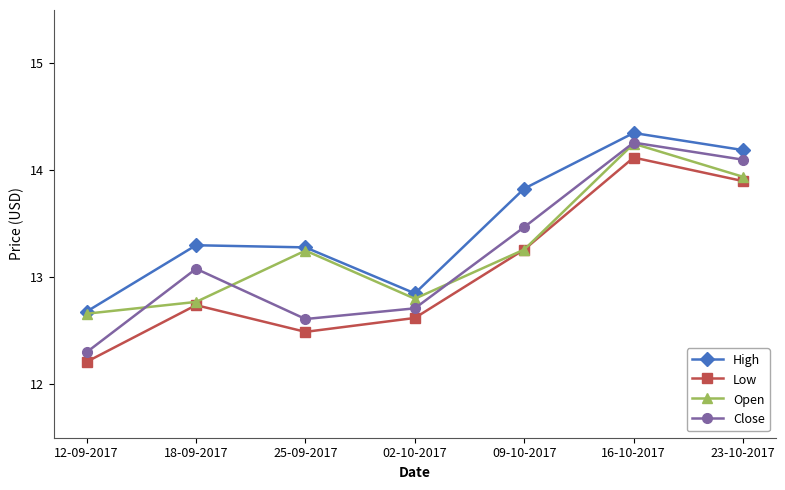

What is the approximate value of Close at 12-09-2017?

12.3